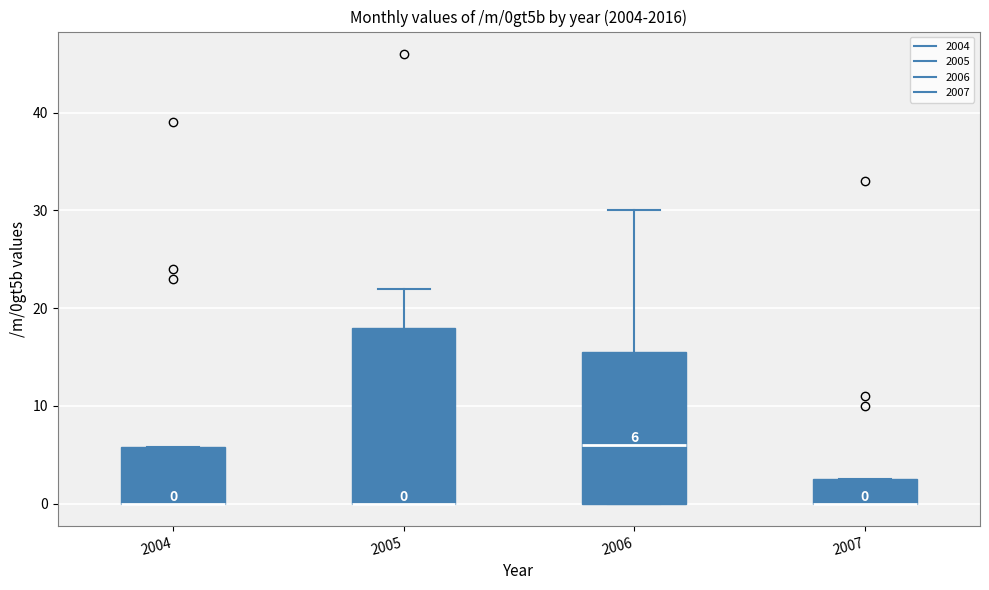

Which box is the tallest, from its lower edge to its upper edge?

2005